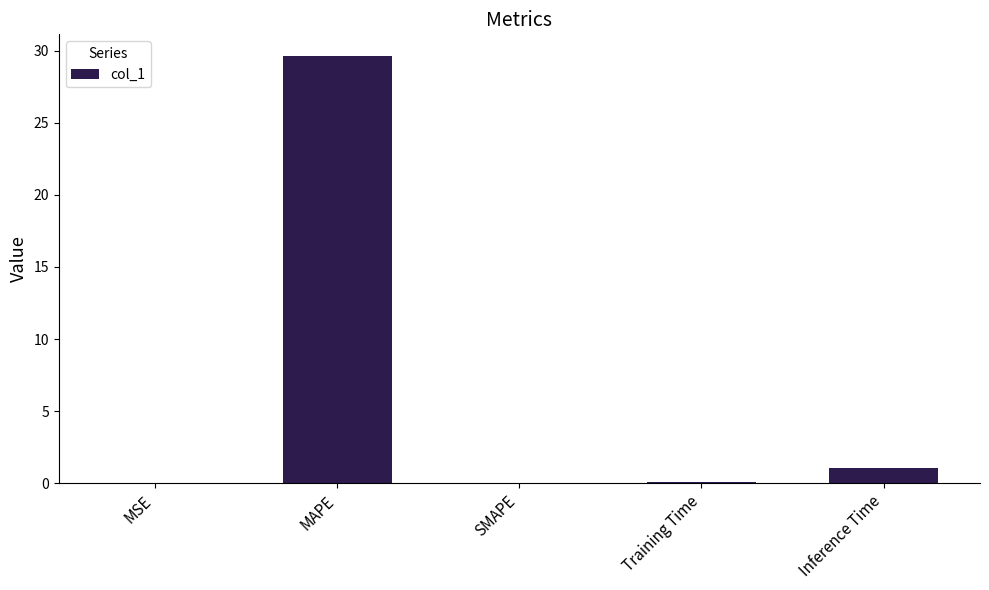

At which label is the value closest to 14?

Inference Time